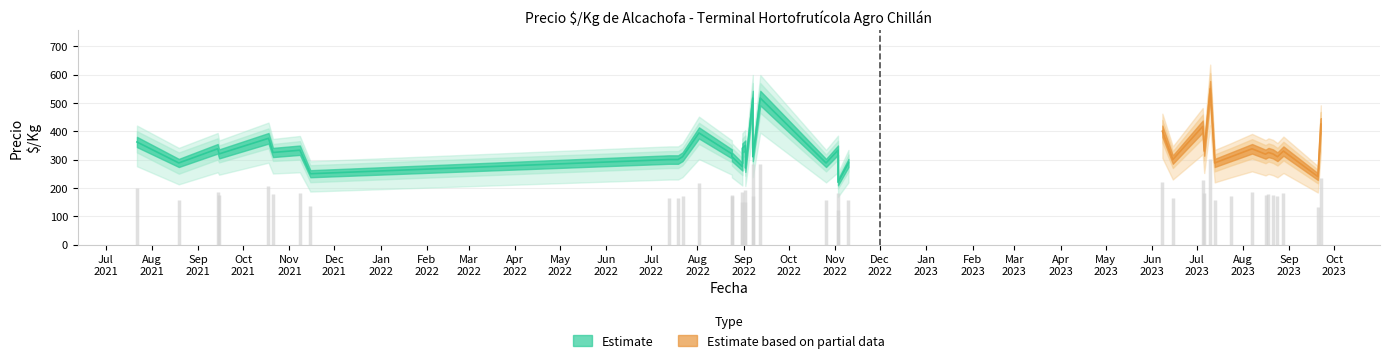

True or false: Precio_upper and Precio_max cross at least once.

False